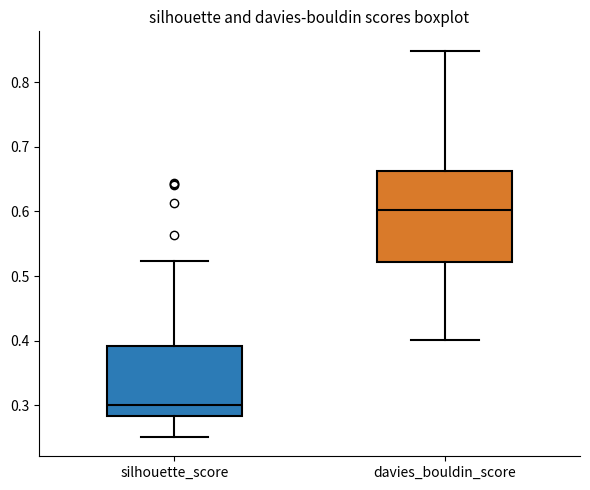

Which box's median line is the lowest?

silhouette_score